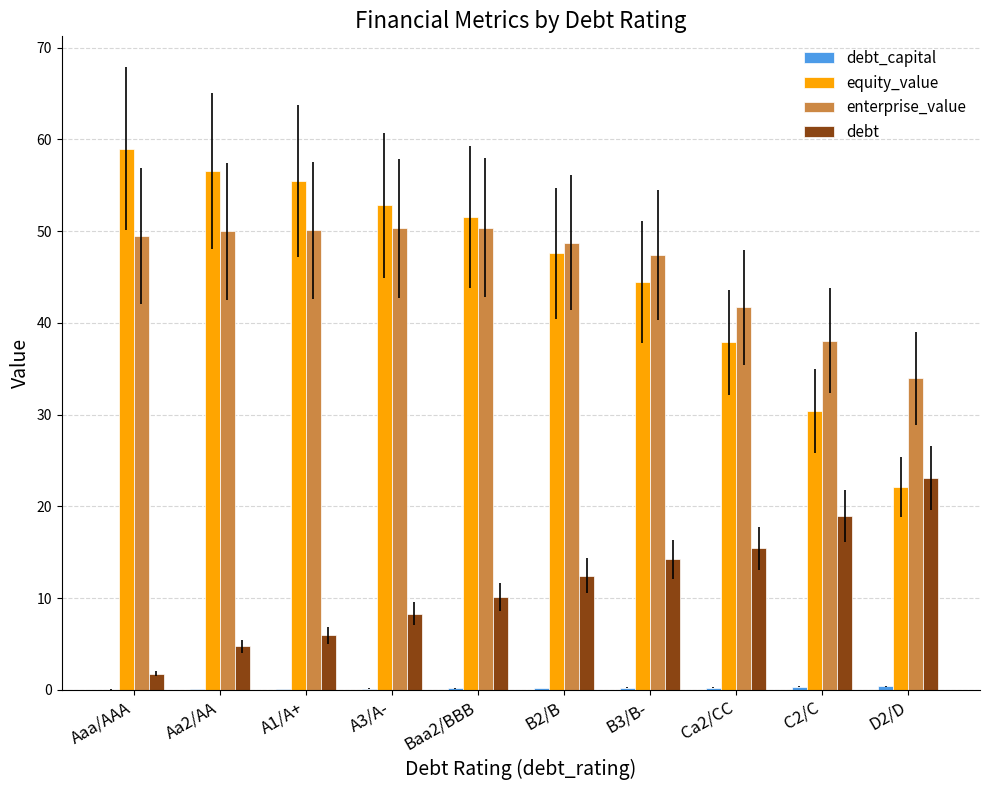

What is the average value of the enterprise_value series?

46.0